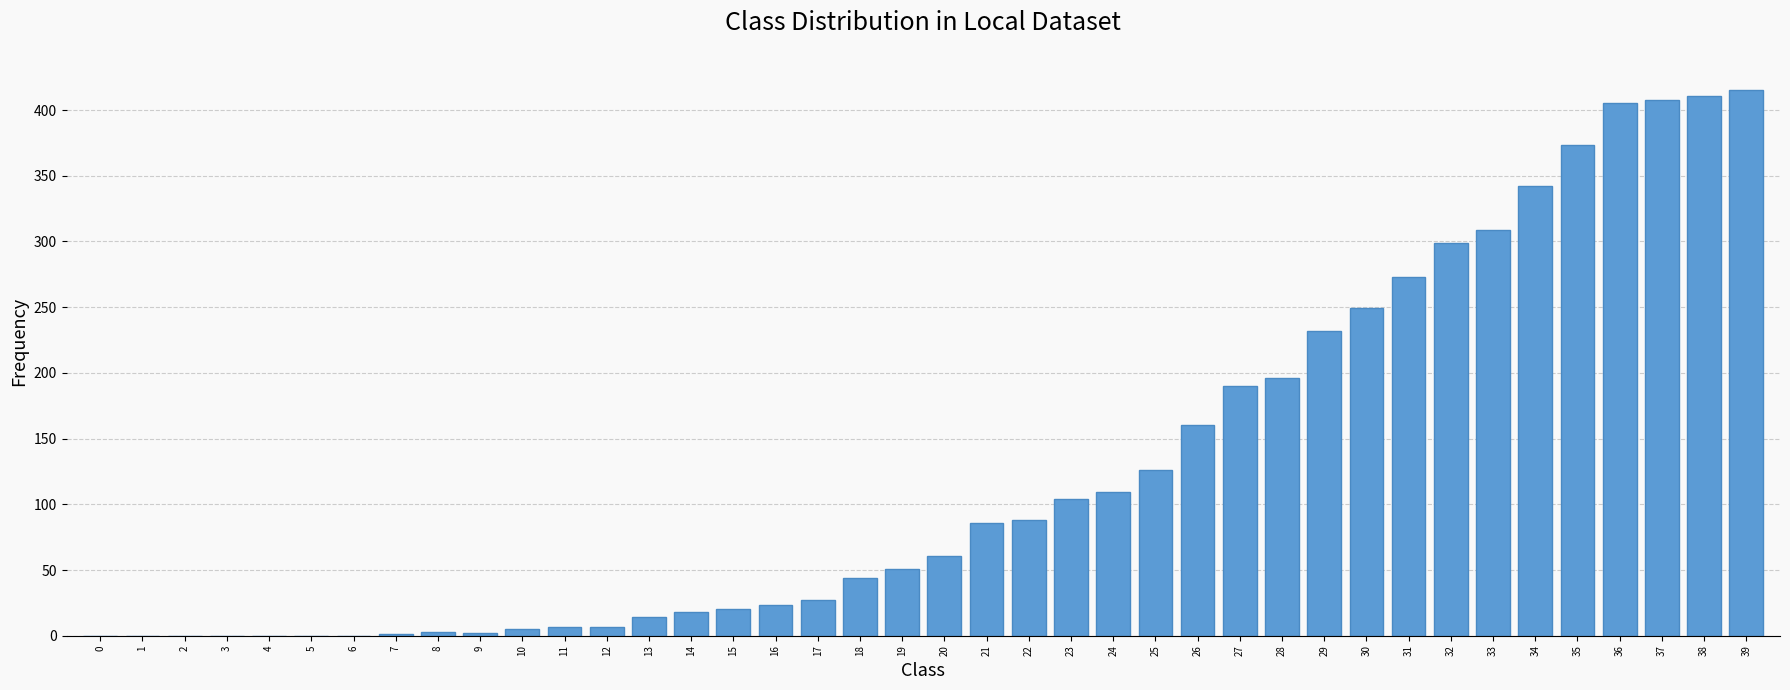

Which has a higher value, 12 or 21?

21